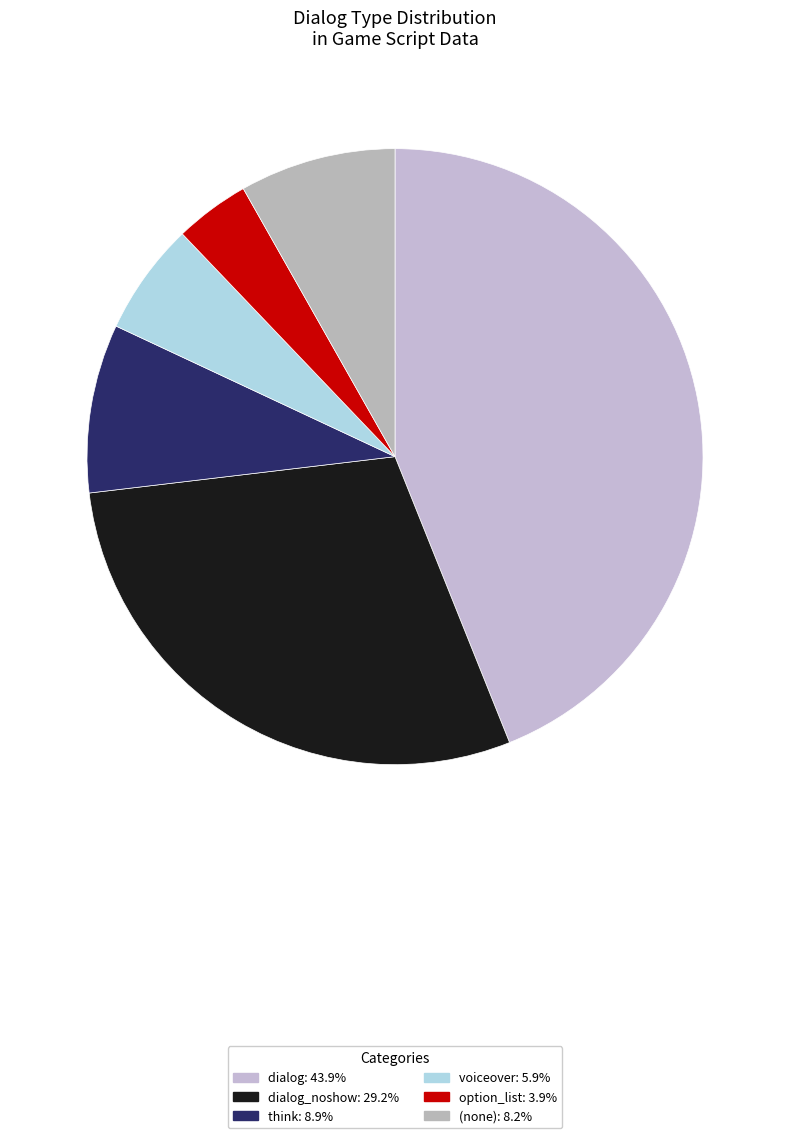

How many slices are in this pie chart?

6